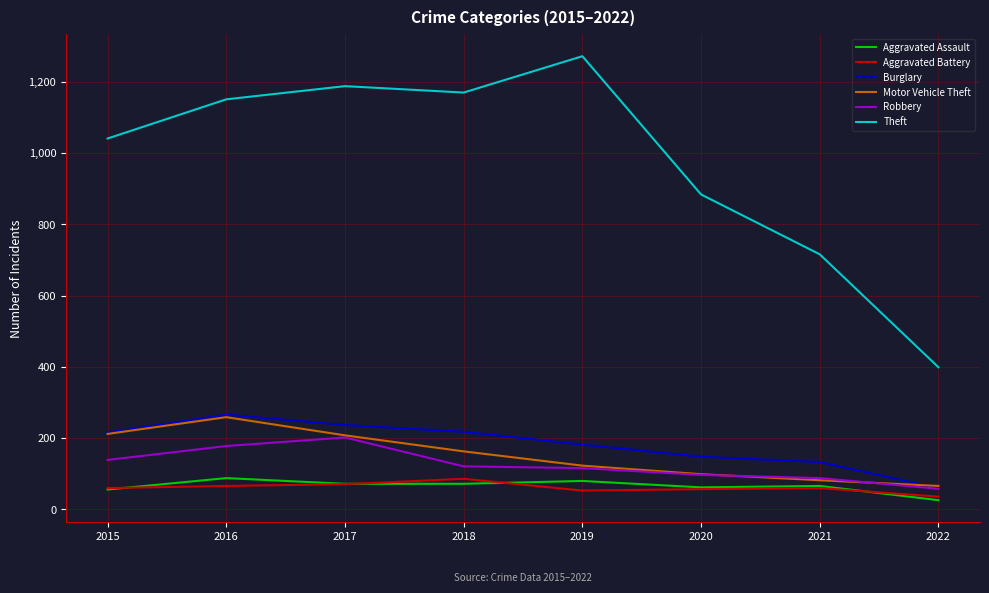

What is the sum of all Motor Vehicle Theft values?

1212